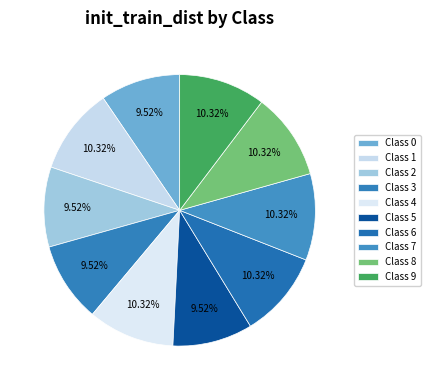

Count the number of slices in the pie.

10